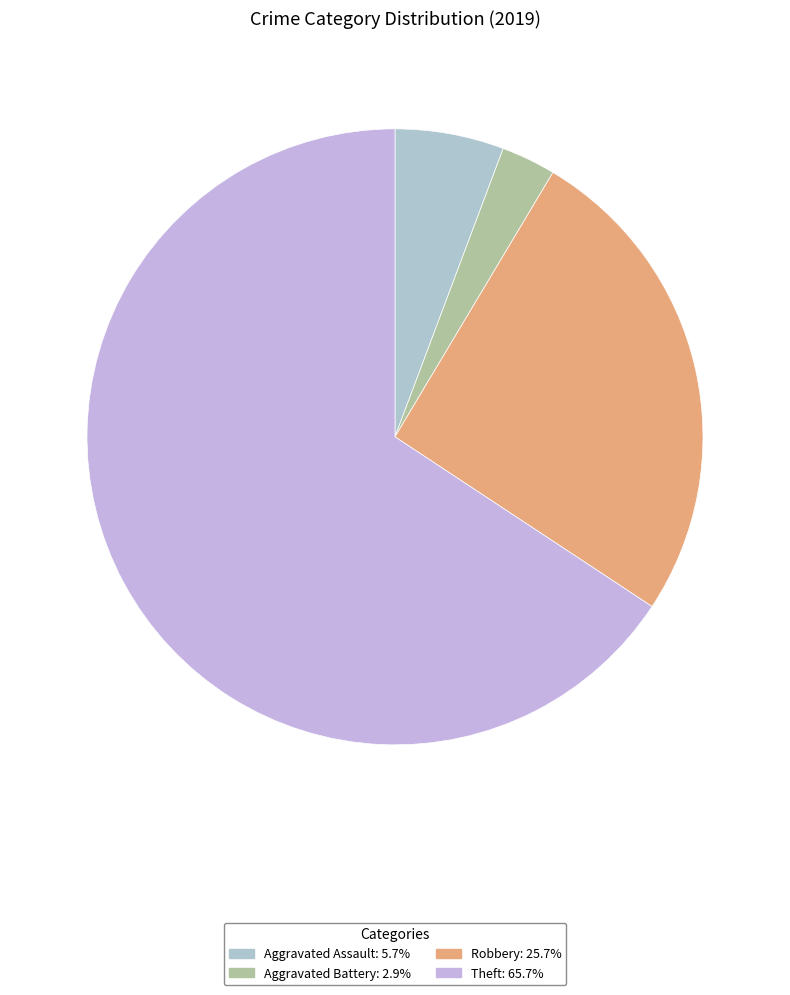

Approximately how many times larger is the value at Robbery compared to Theft?

0.4